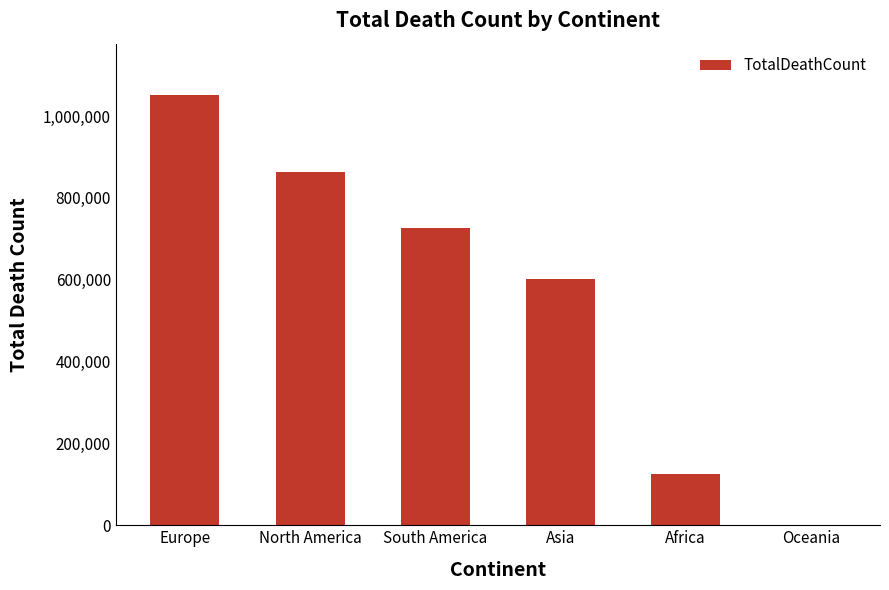

Reading left to right, what are all the values shown in this chart?

1050725	863472	726114	601531	126087	1077